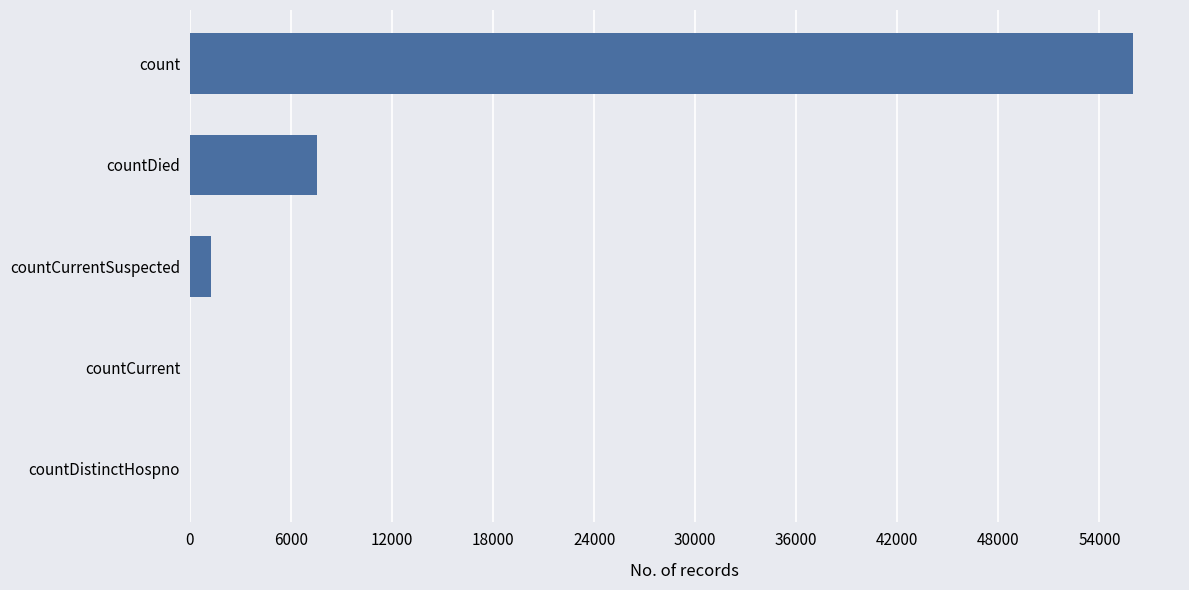

What is the sum of all values?

64794